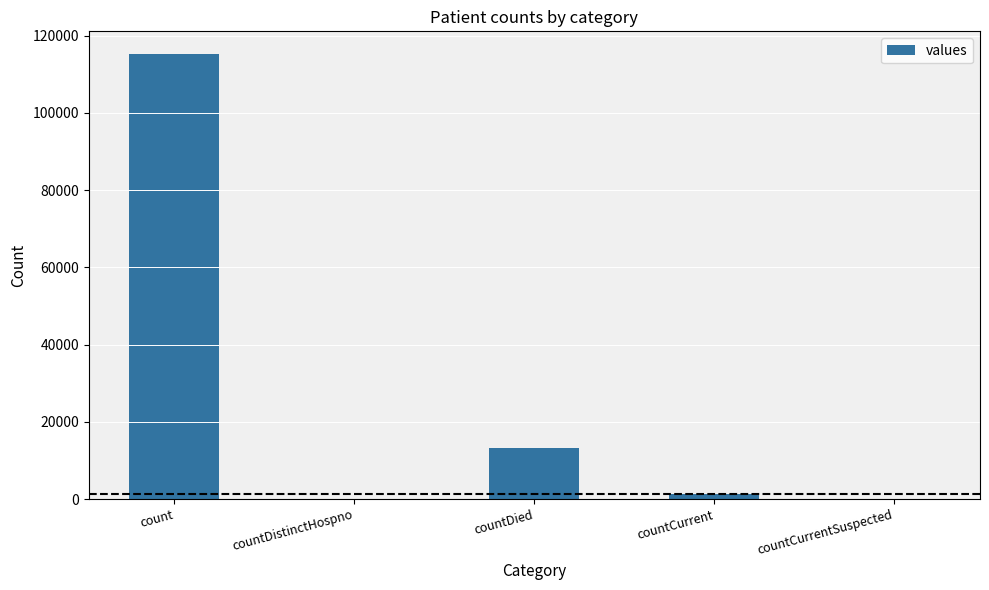

The chart shows a value of 199533 at count. True or false?

False